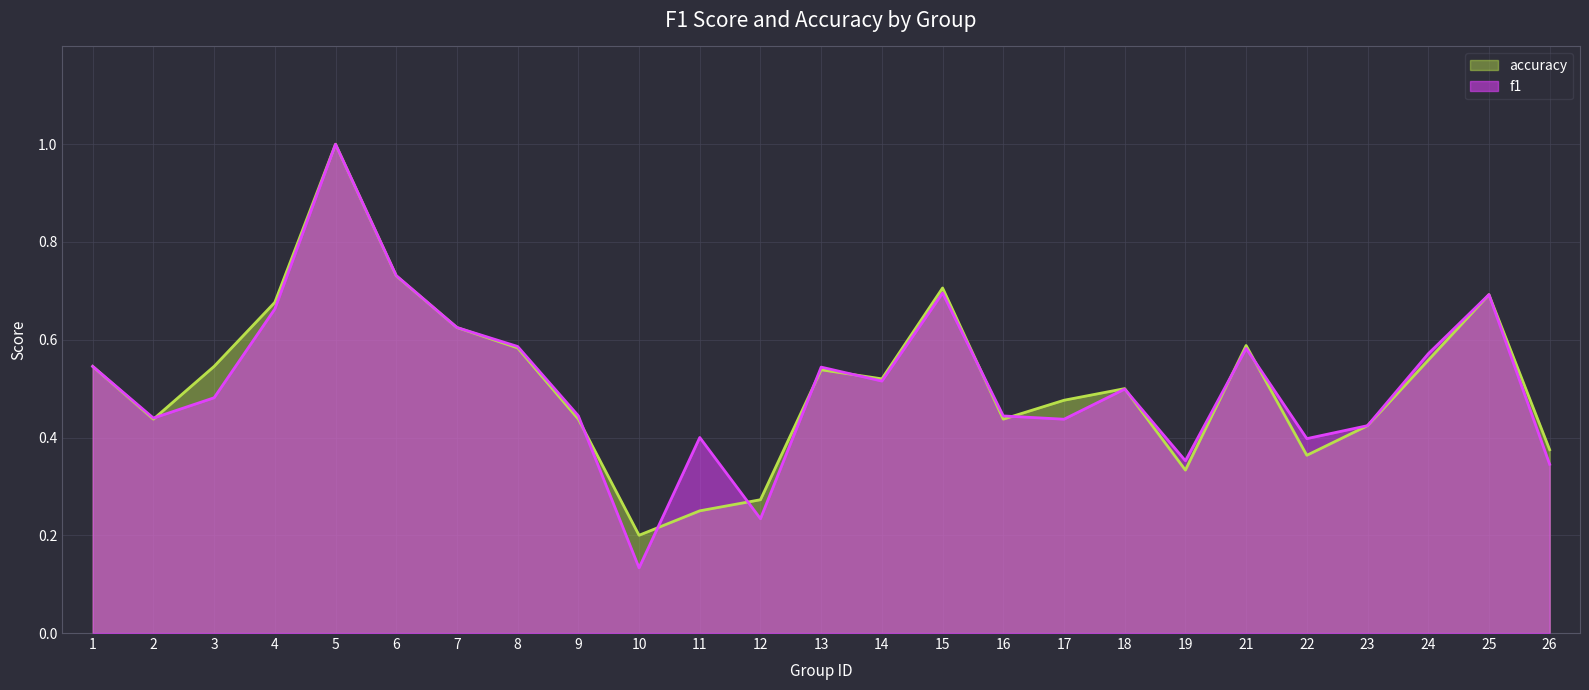

What is the approximate value of f1 at 19?

0.4